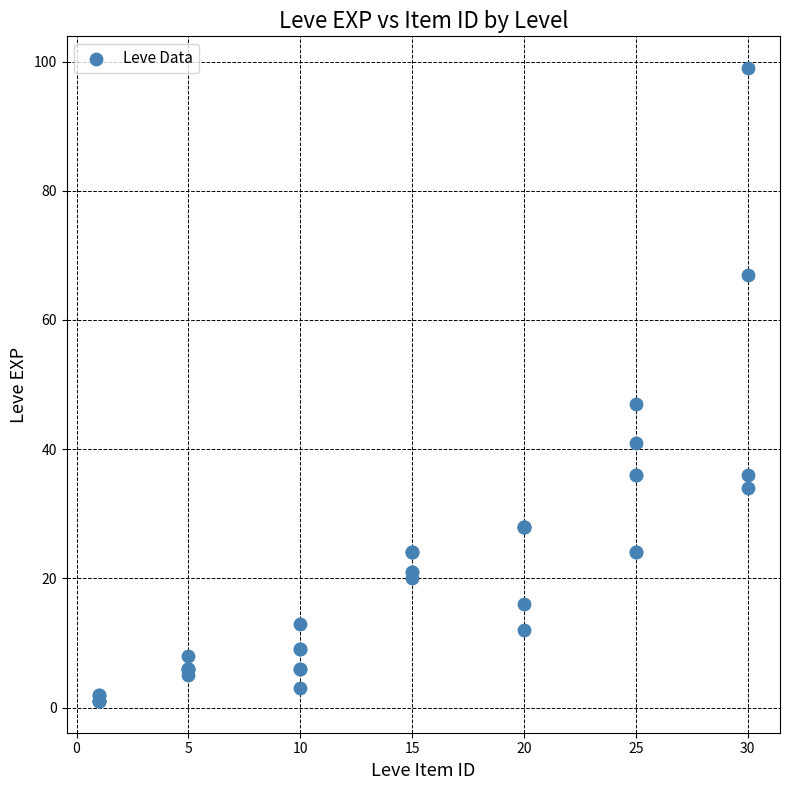

What Y value in the scatter plot is closest to 50?

47